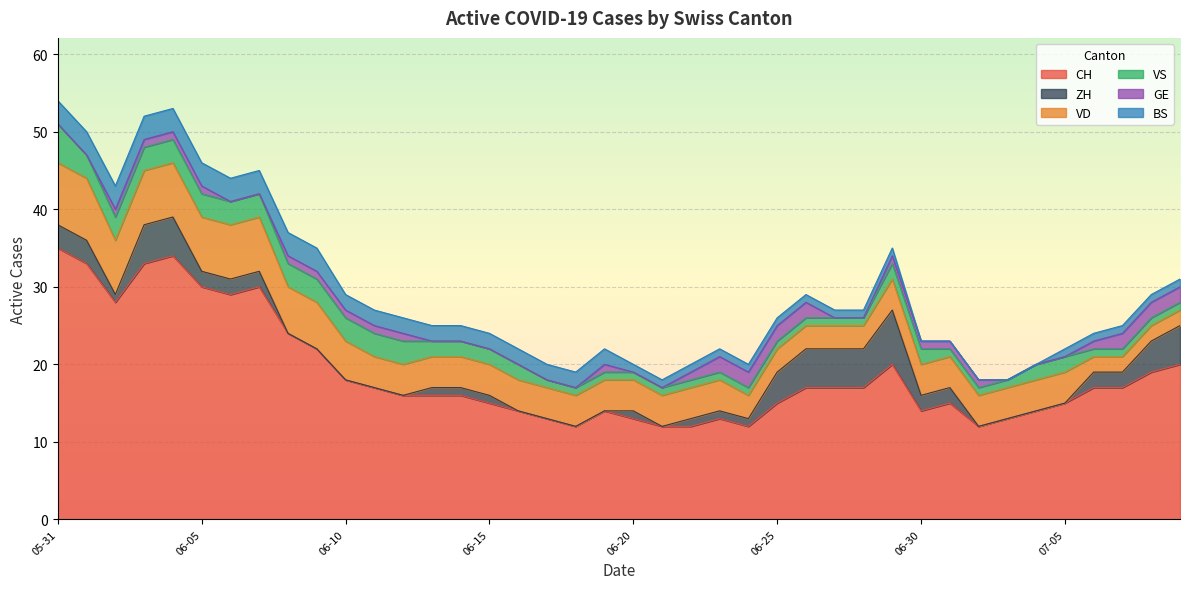

True or false: ZH has a value of -3 at 2020-06-21.

False